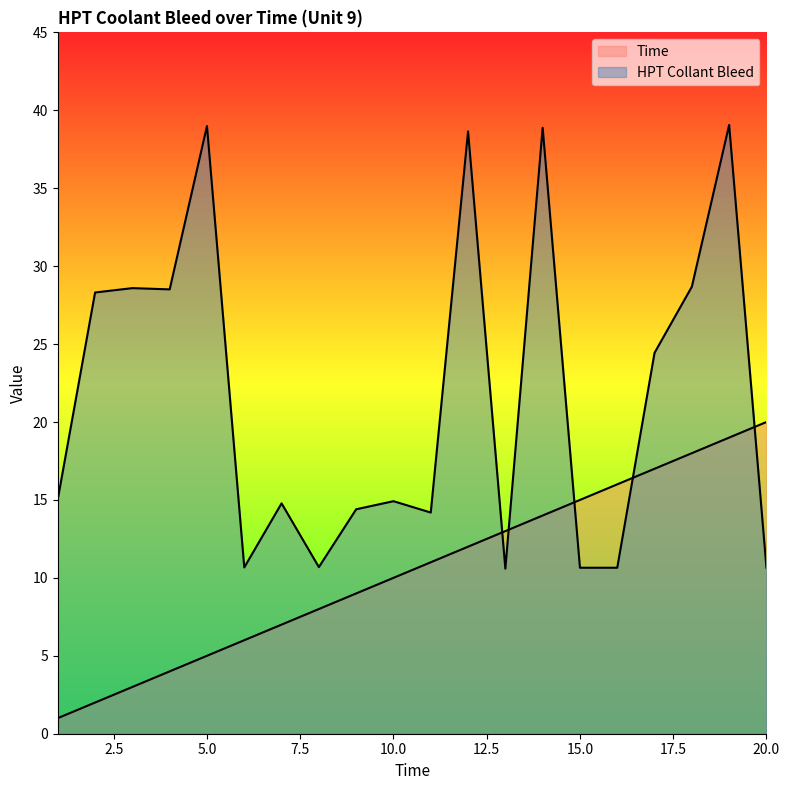

After their last crossing, which series has the higher values: HPT Collant Bleed or Time?

Time